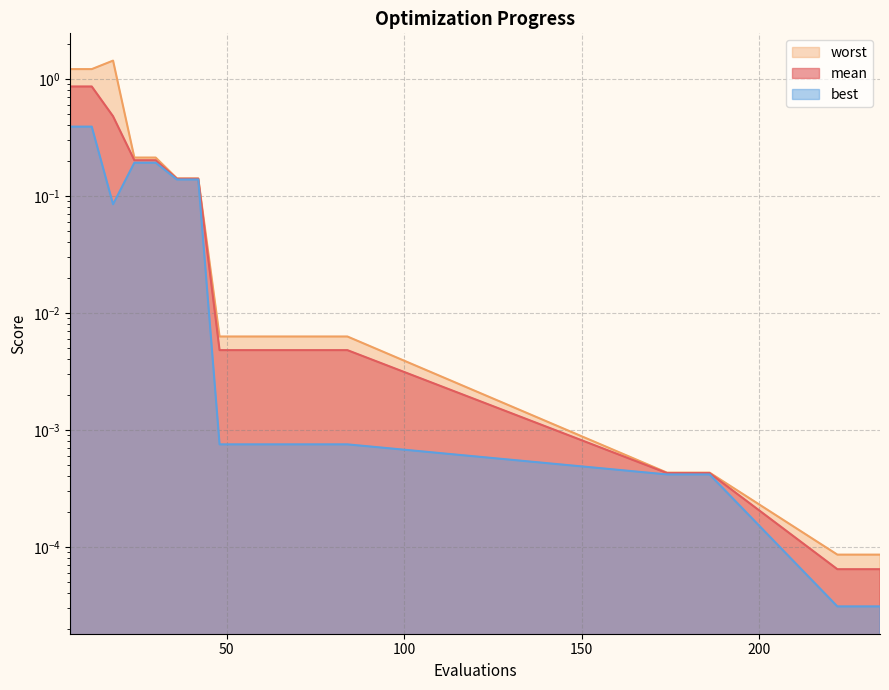

Which series has the widest spread of values?

worst